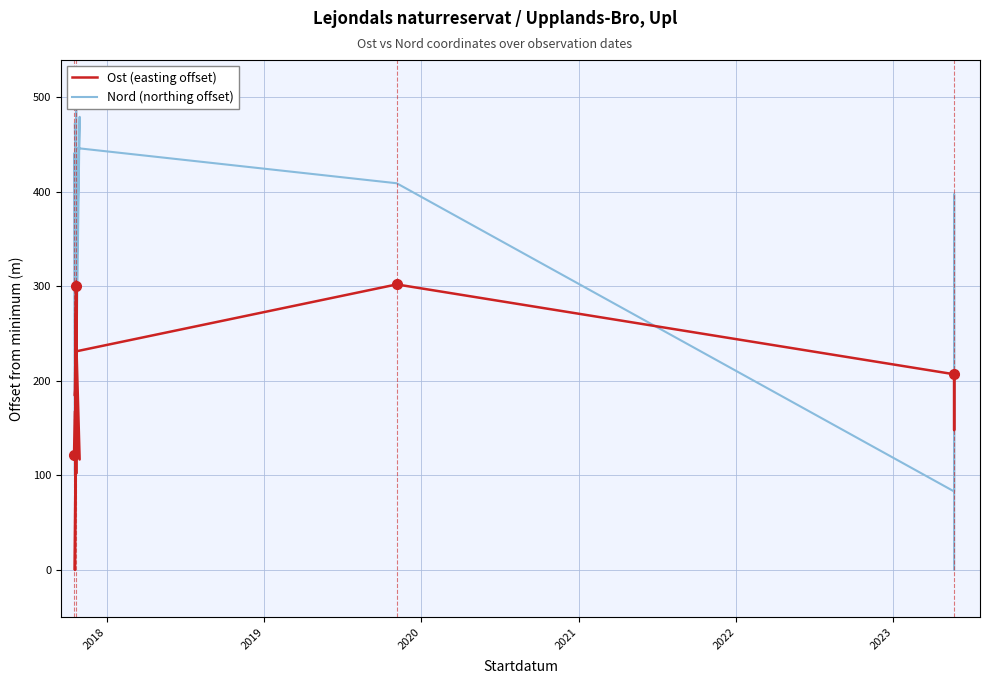

What is the maximum value shown in the chart?

490.1